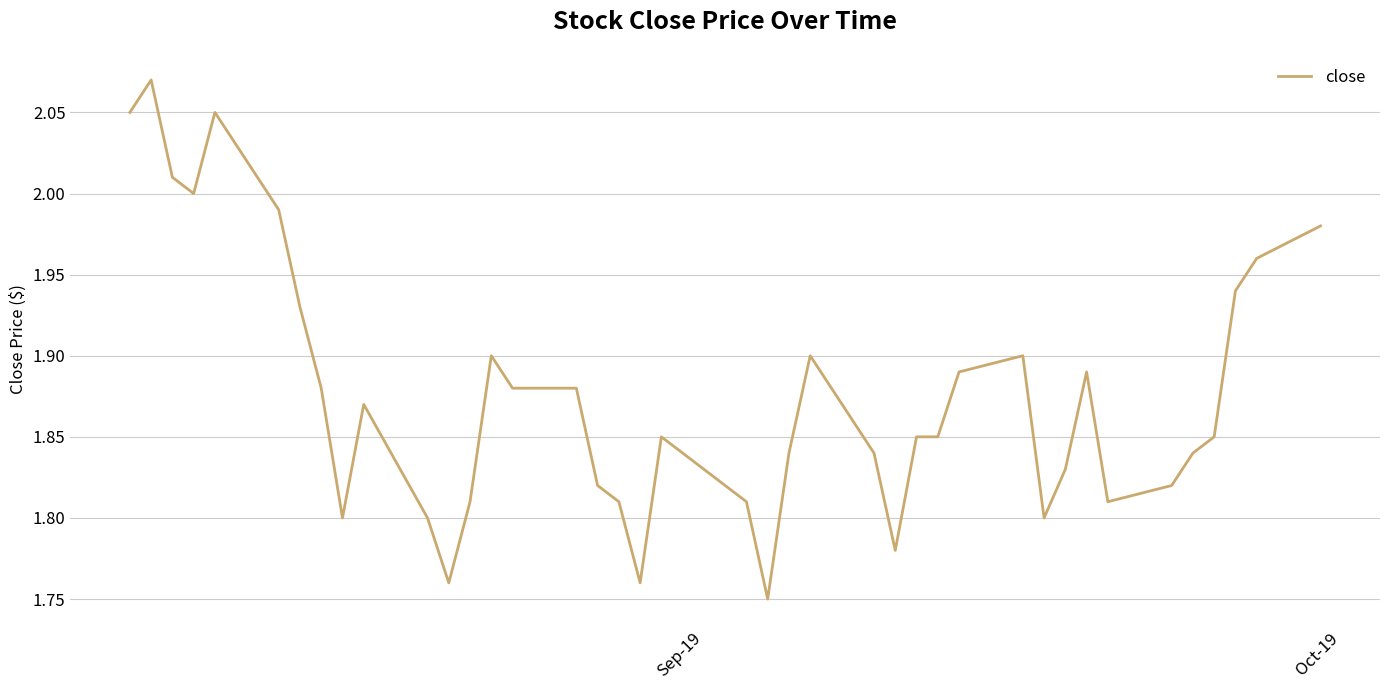

What is the difference between the maximum and minimum values?

0.3